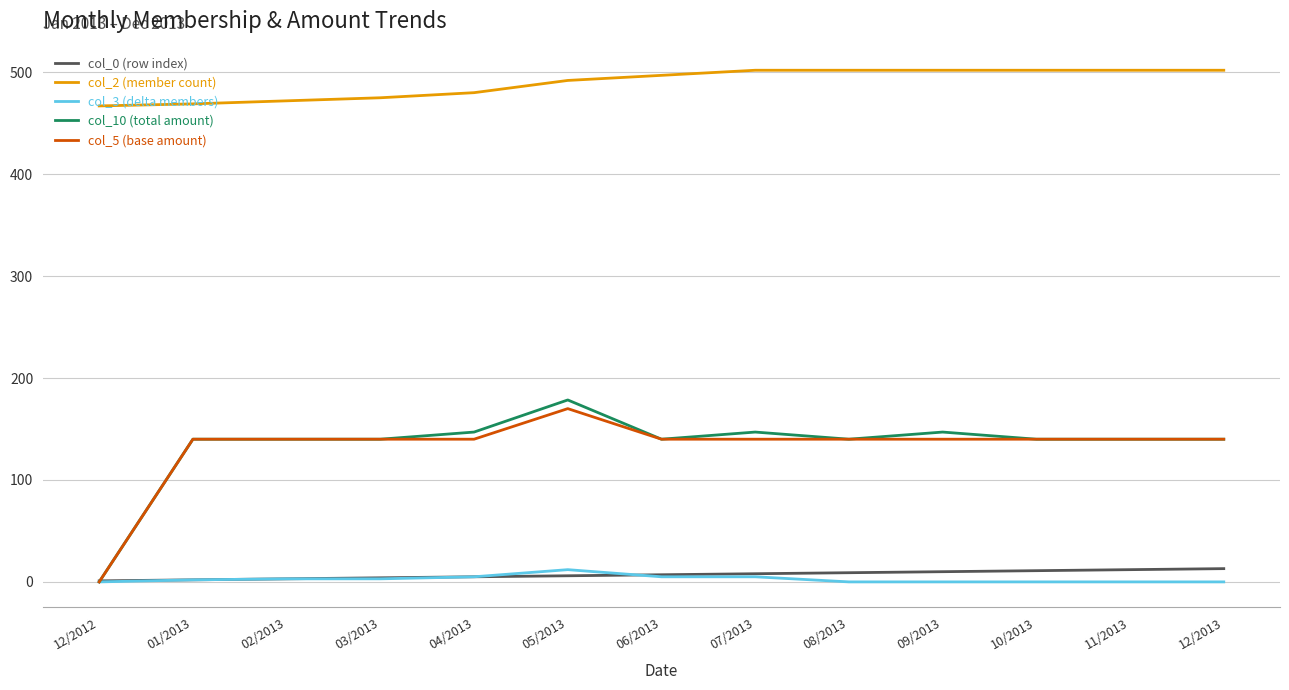

The value of col_10 (total amount) at 02/2013 is 140.0. True or false?

True